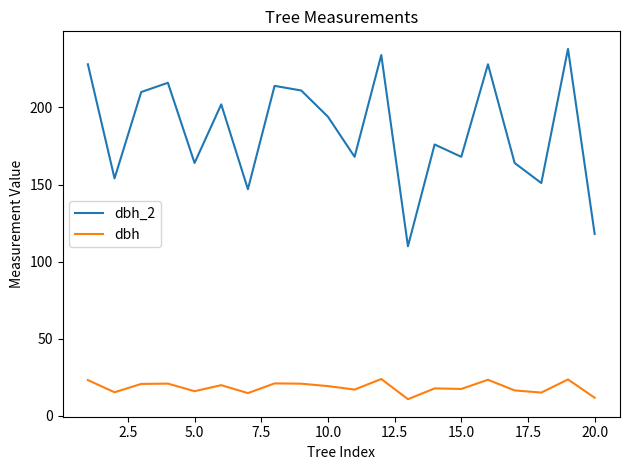

True or false: dbh_2 and dbh cross at least once.

False